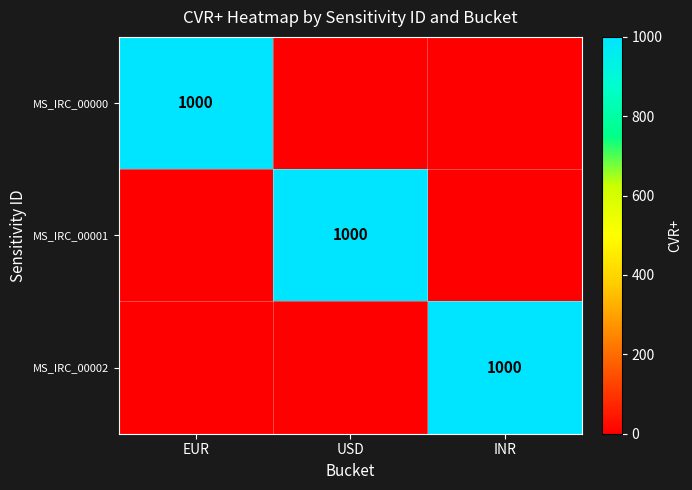

The value of MS_IRC_00002 at INR is 1701. True or false?

False